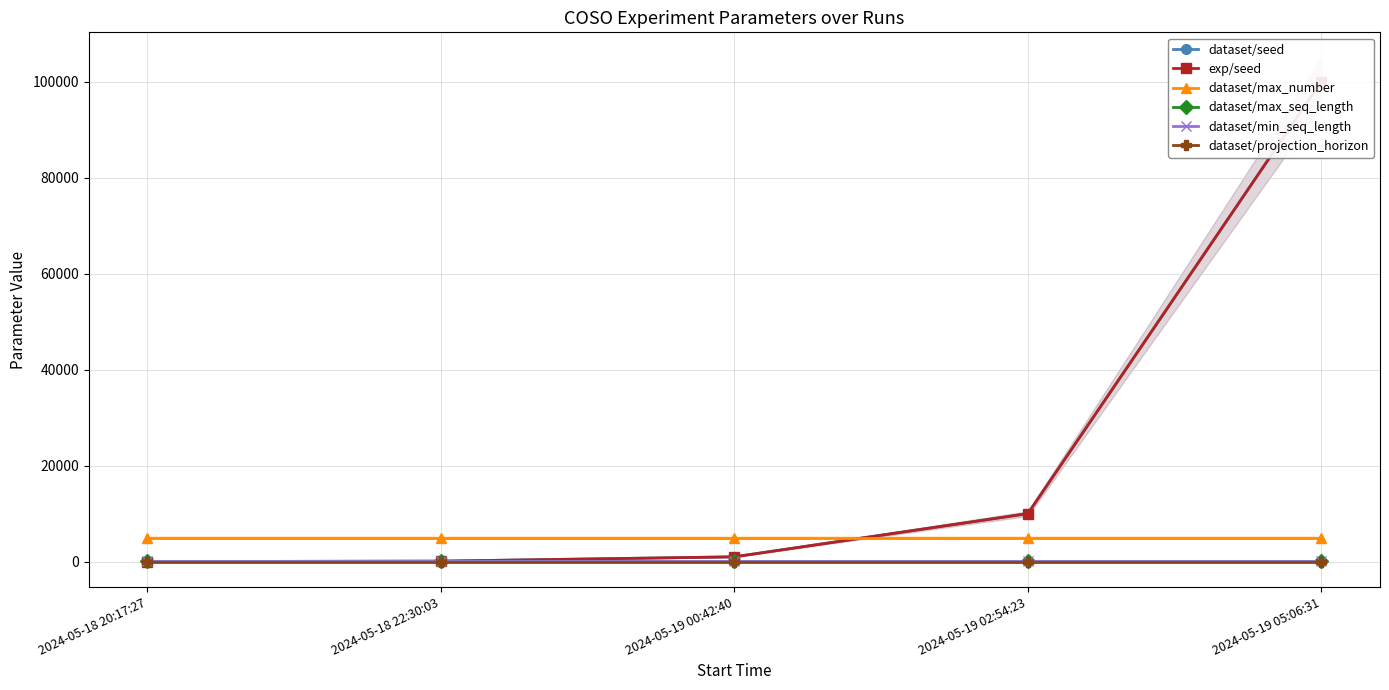

What is the minimum value for dataset/seed?

10